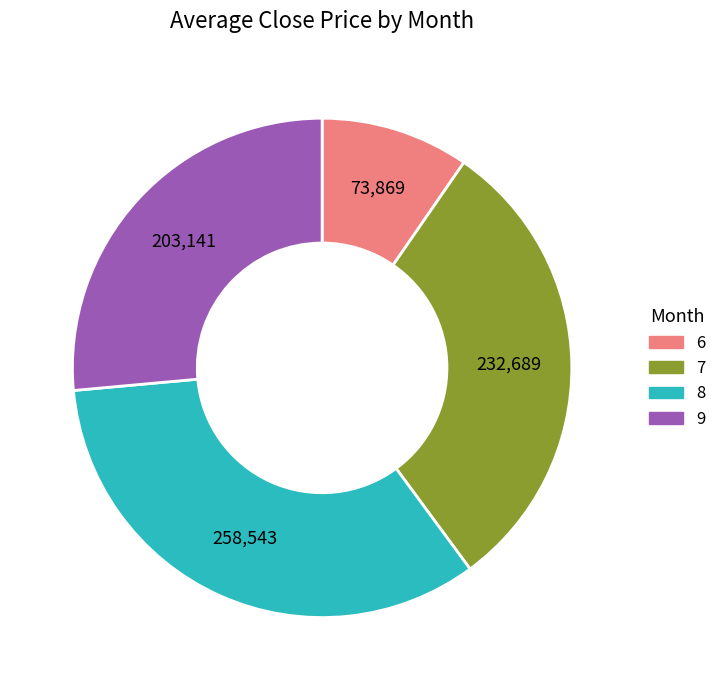

Is the sum of 6 and 8 greater than half?

No